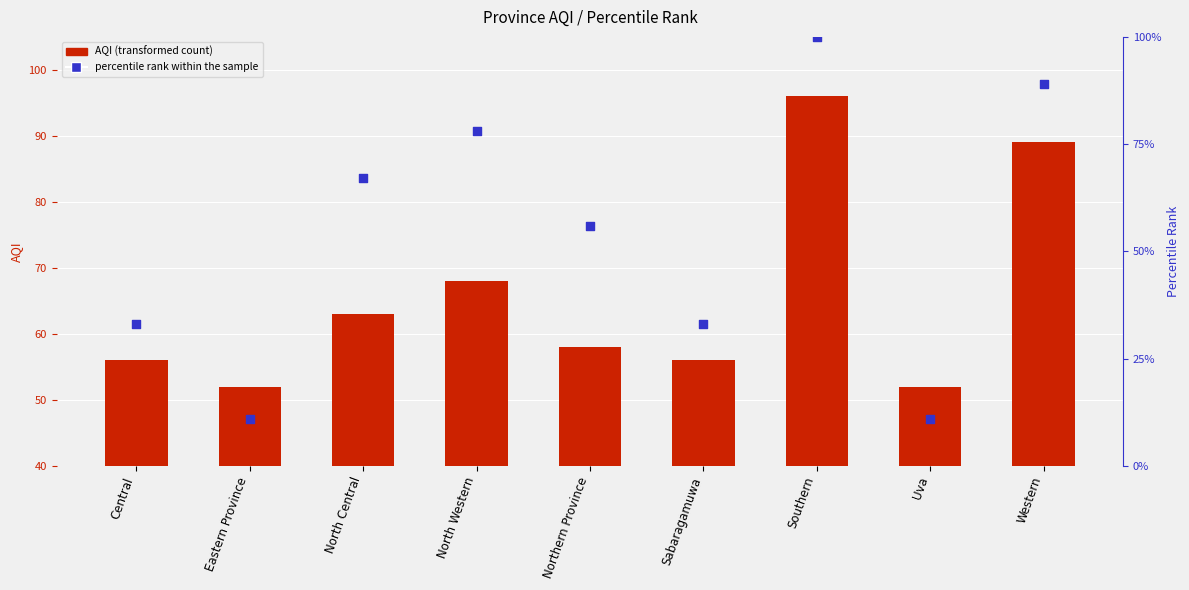

At how many categories does at least one series exceed 48?

9